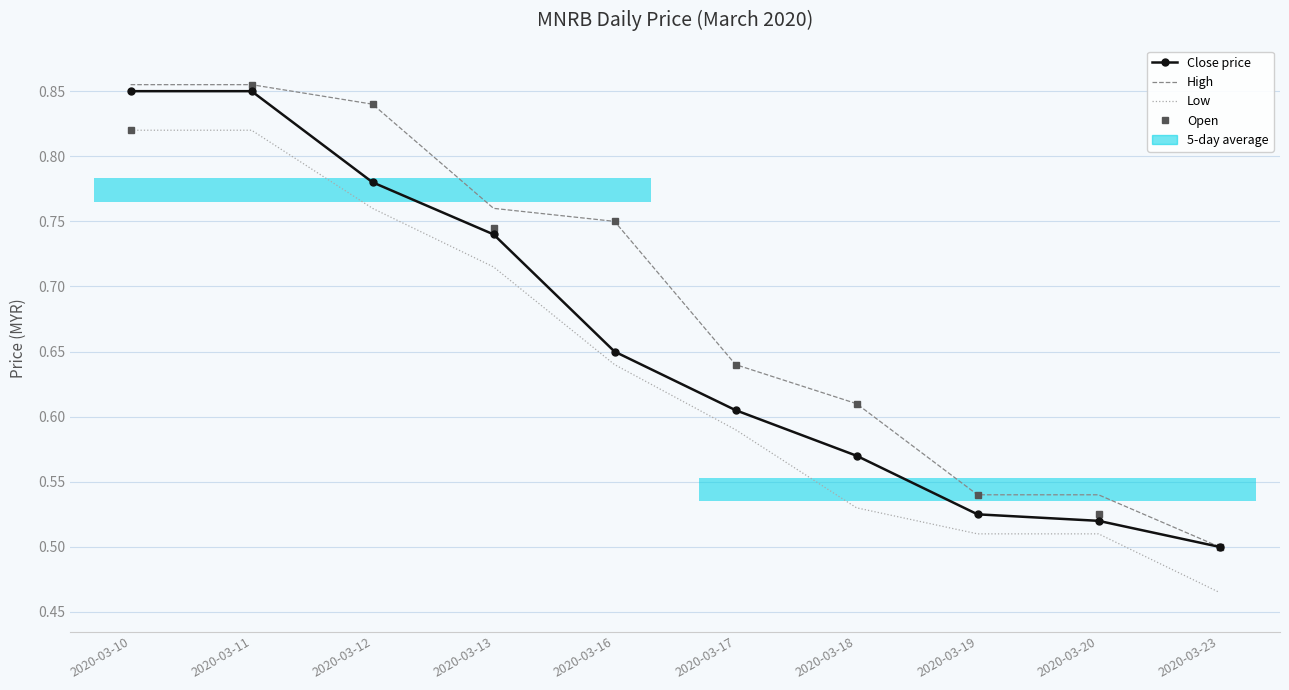

Rank the series at 2020-03-13 from lowest to highest value.

Low, Close price, Open, High